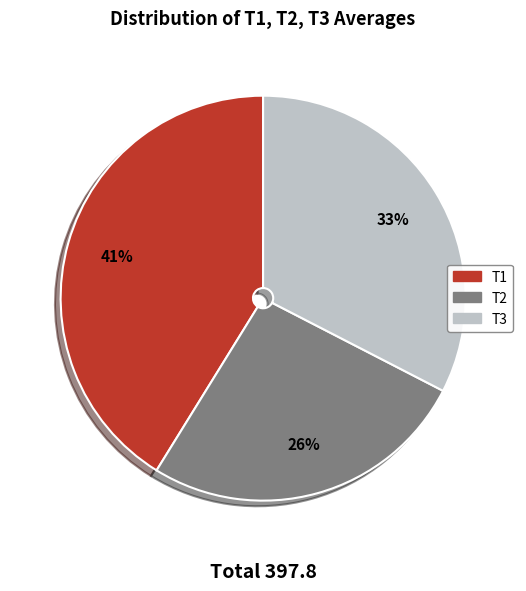

How many slices are in this pie chart?

3